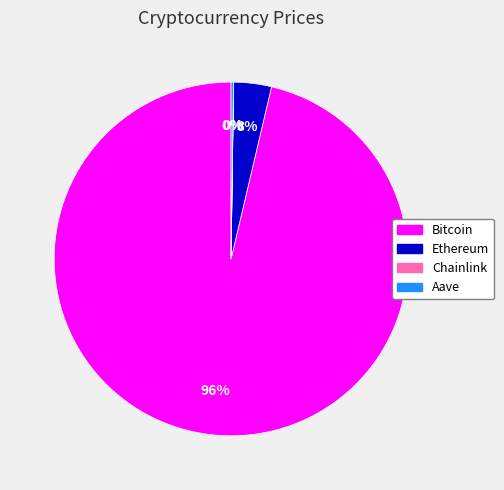

What is the majority slice?

Bitcoin